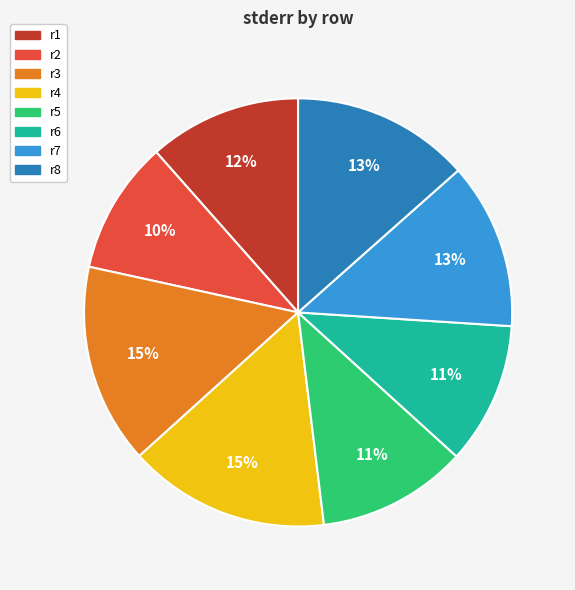

What is the smallest slice in the pie chart?

r2